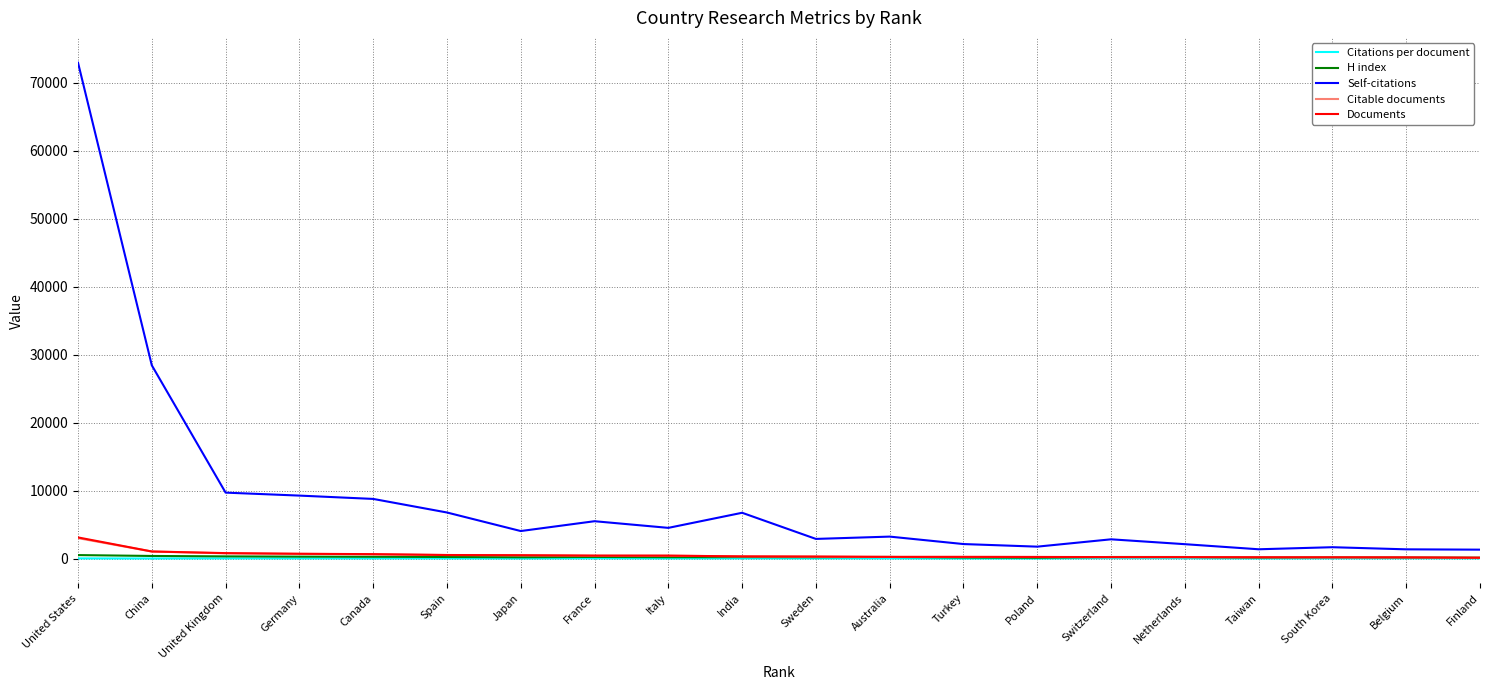

Which series has the widest spread of values?

Self-citations